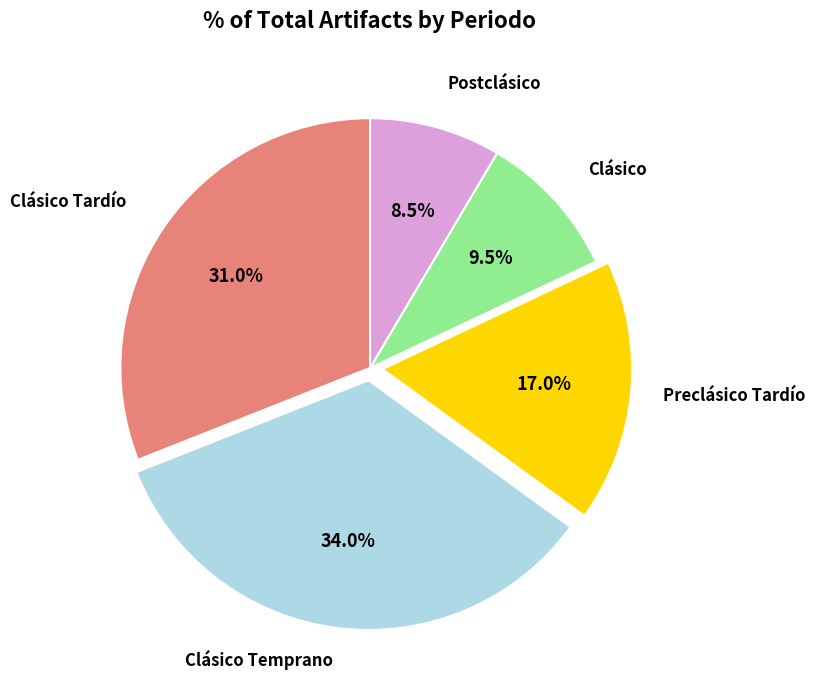

Is there any slice that represents more than half of the pie?

No